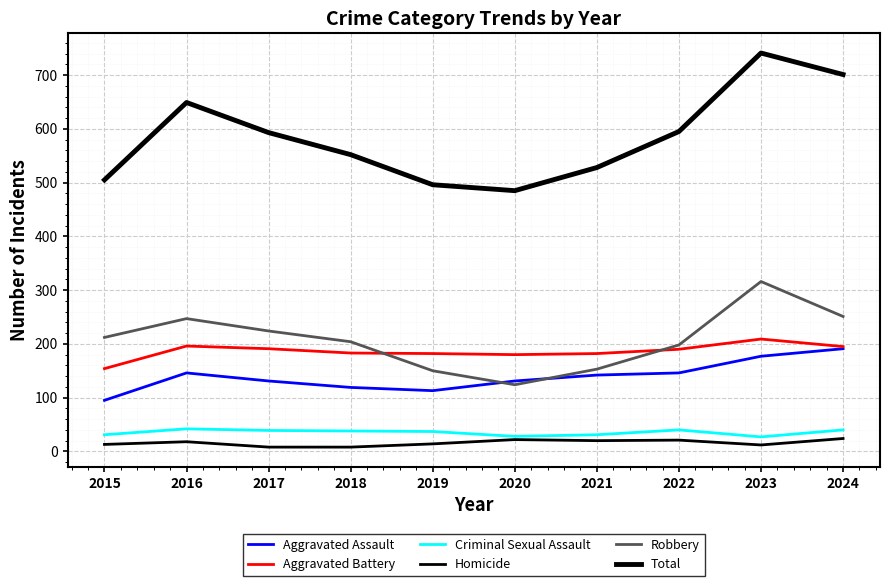

Where is the first local minimum for Total?

2020